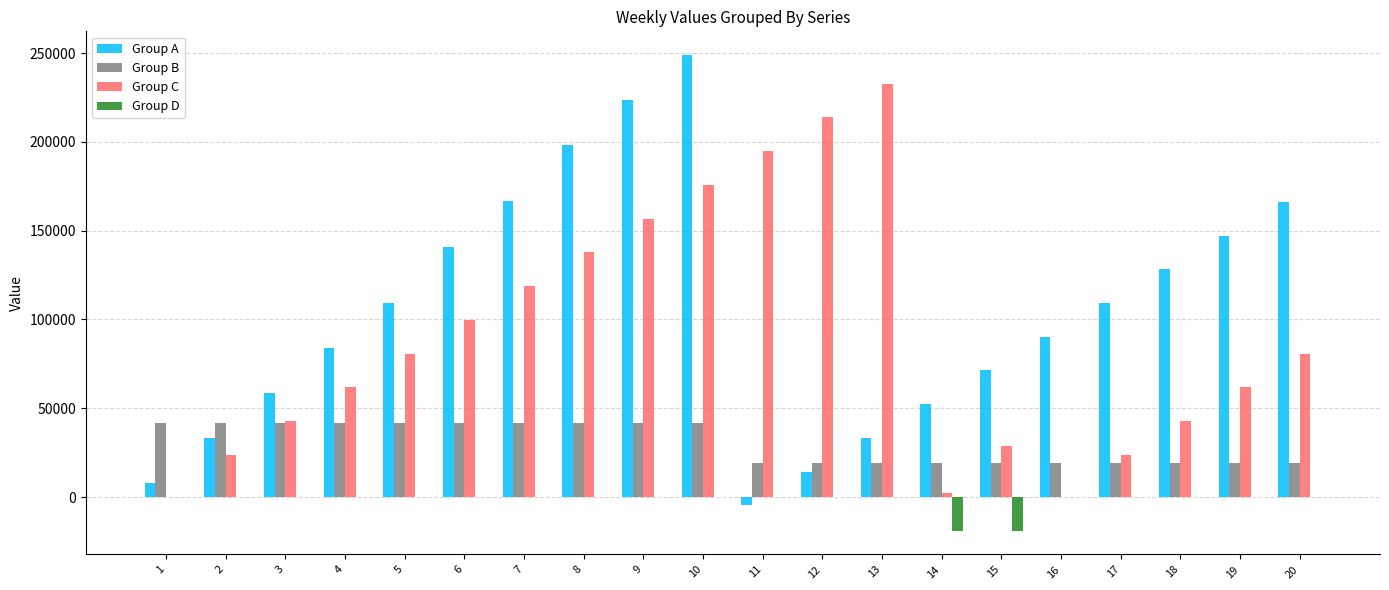

Where is Group A nearest to the value 122066?

18